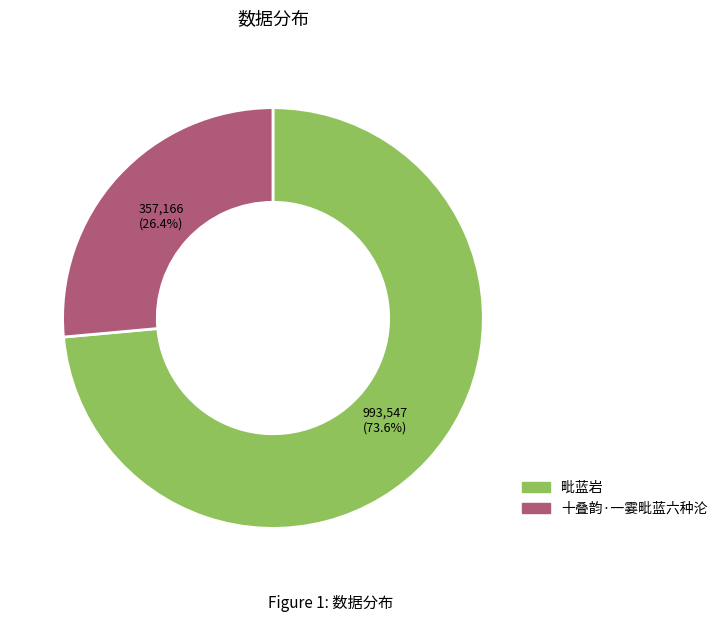

Count the number of slices in the pie.

2